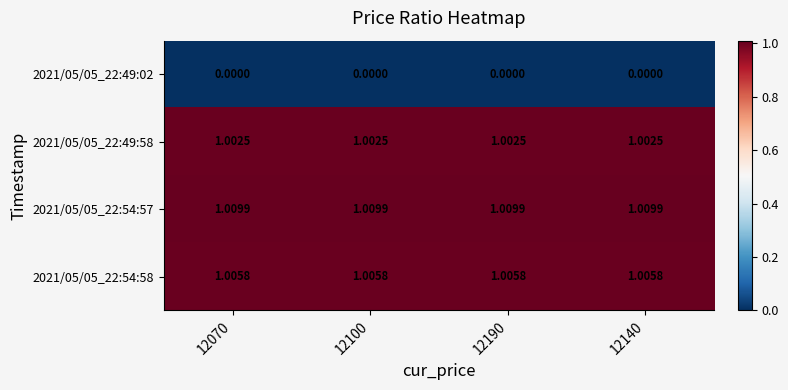

Which series has the largest total across all categories?

2021/05/05_22:54:57